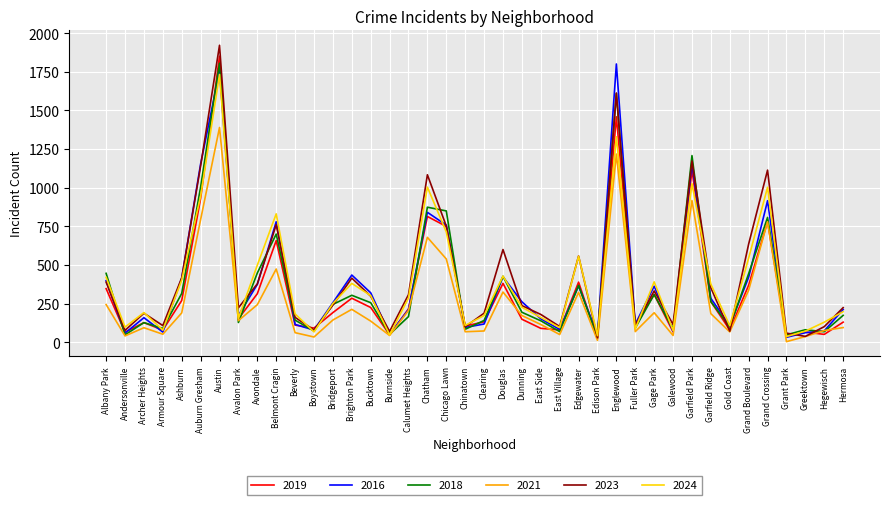

At which category is the sum across all series the highest?

Austin